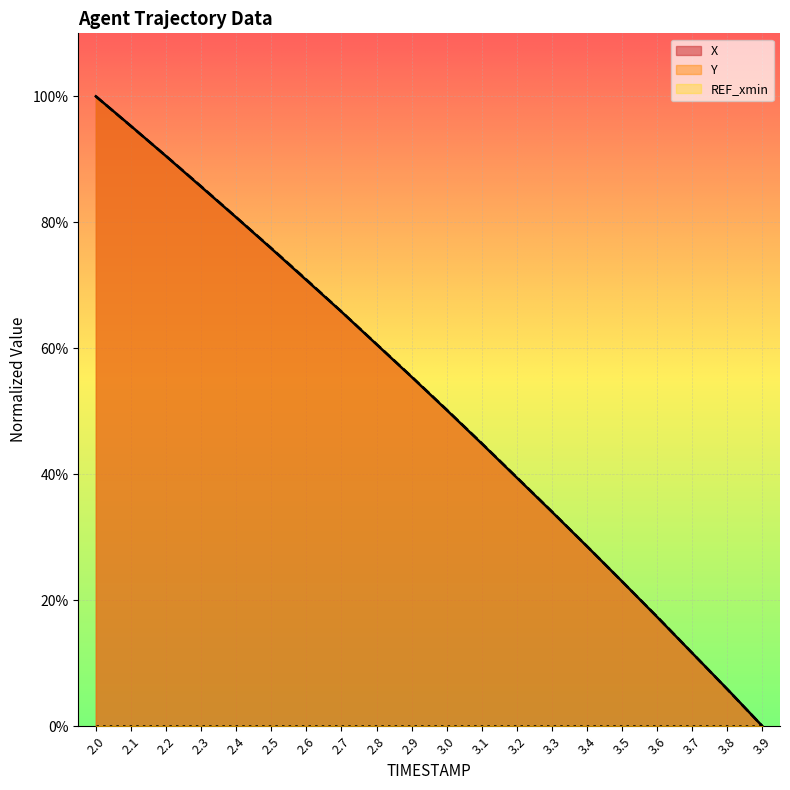

Where do X and Y first cross each other?

2.1 and 2.2